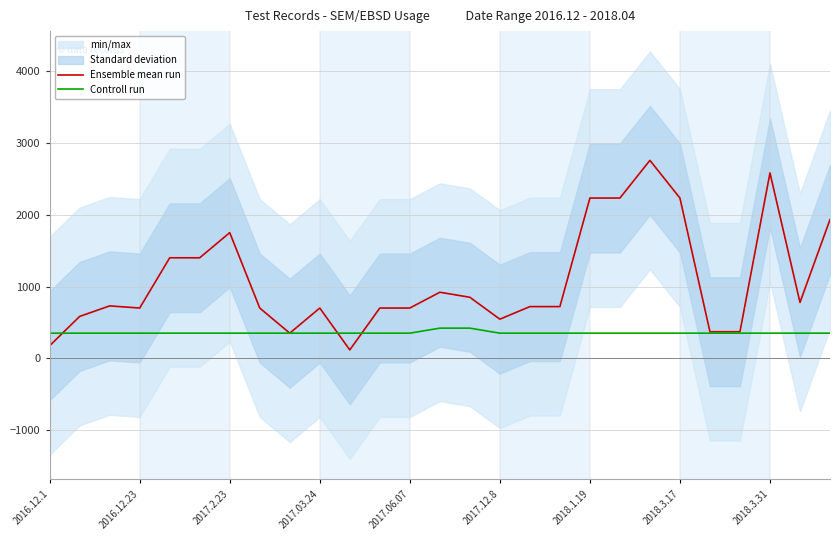

What position from the left is 14?

15